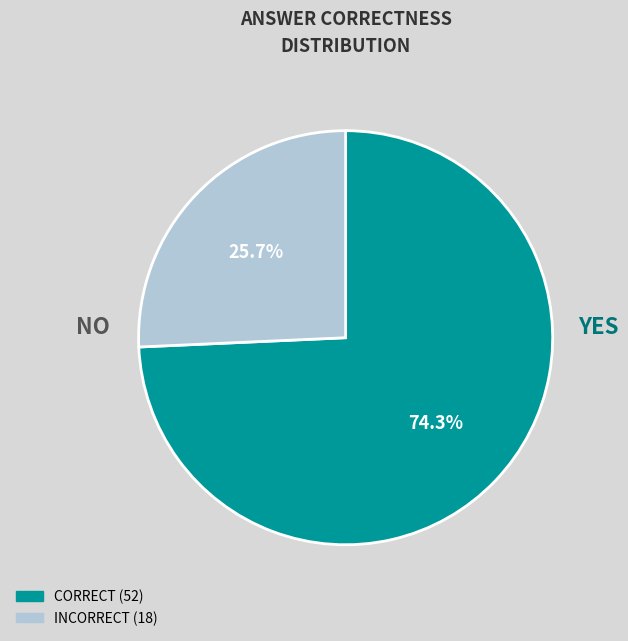

The CORRECT slice represents 67% of the pie. True or false?

False